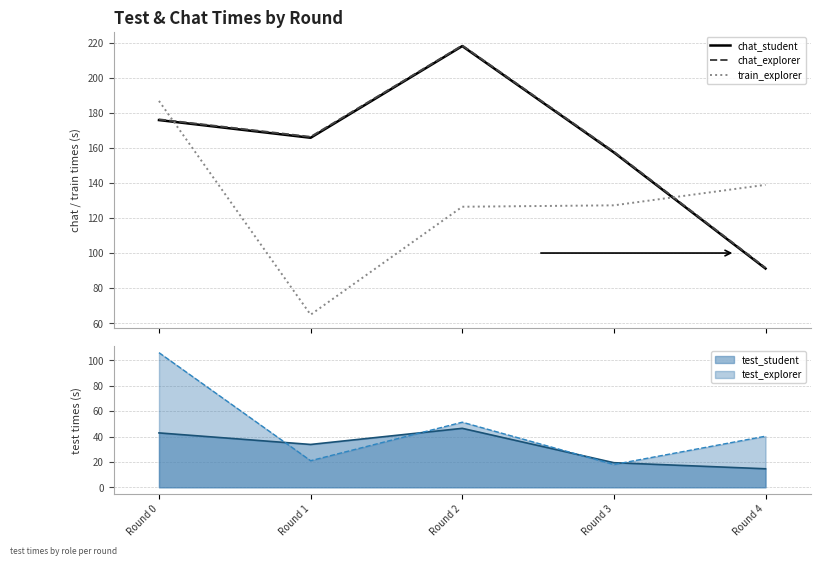

True or false: chat_student and train_explorer intersect in this chart.

True